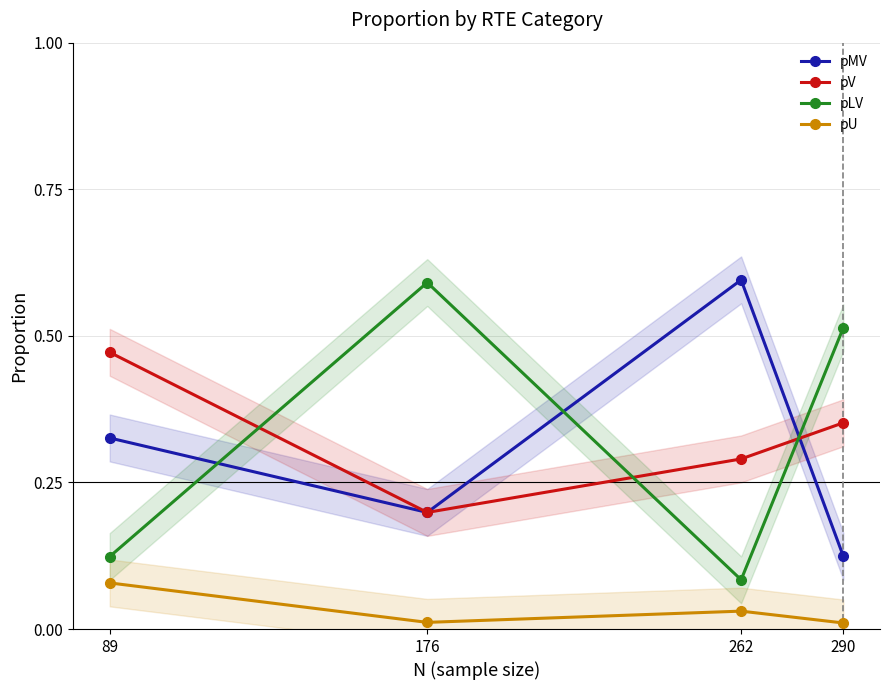

What is the difference between the pMV values at 290 and 89?

0.2